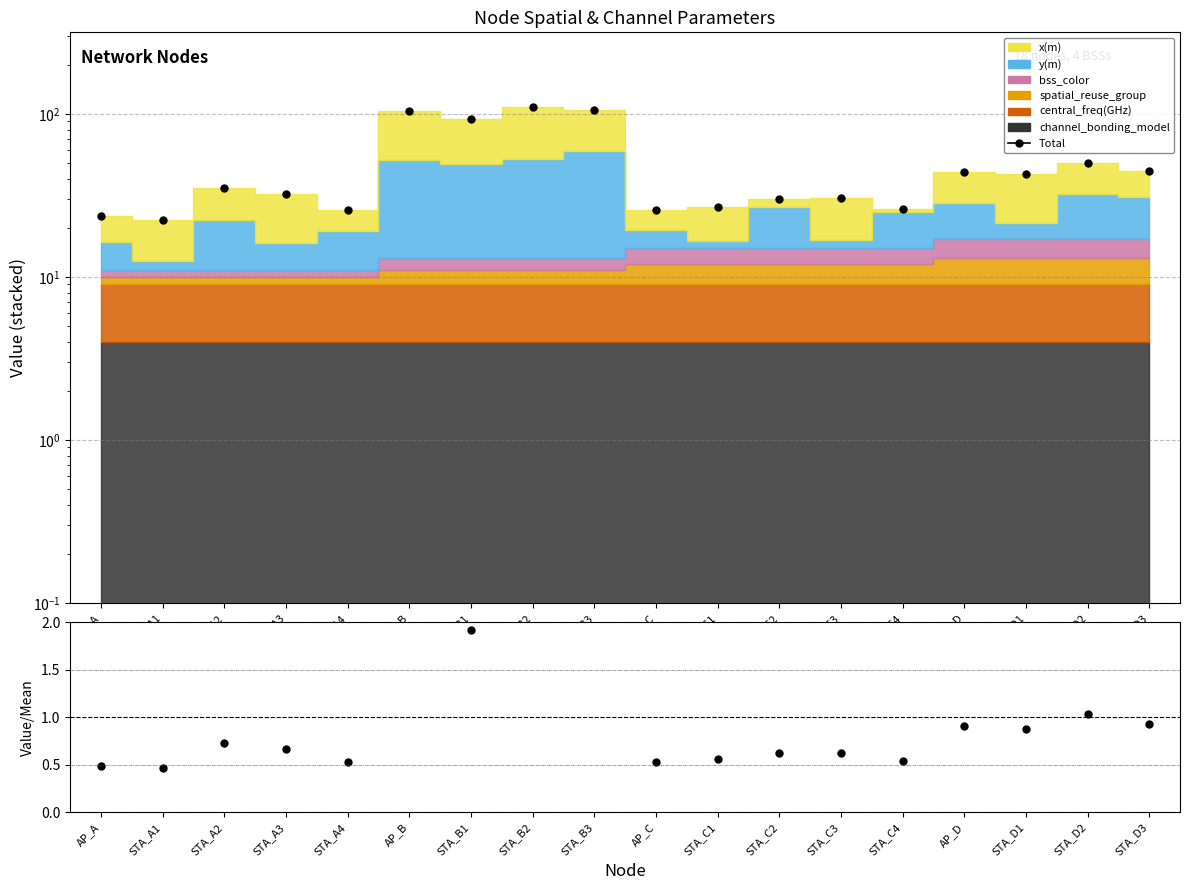

Reading right to left, what are all the values shown in this chart?

Total: STA_D3=44.9	STA_D2=50.1	STA_D1=42.6	AP_D=43.9	STA_C4=25.9	STA_C3=30.3	STA_C2=30.2	STA_C1=26.9	AP_C=25.6	STA_B3=105.2	STA_B2=109.4	STA_B1=92.8	AP_B=104.7	STA_A4=25.6	STA_A3=32.1	STA_A2=35.3	STA_A1=22.3	AP_A=23.8
Ratio: STA_D3=0.9	STA_D2=1.0	STA_D1=0.9	AP_D=0.9	STA_C4=0.5	STA_C3=0.6	STA_C2=0.6	STA_C1=0.6	AP_C=0.5	STA_B3=2.2	STA_B2=2.3	STA_B1=1.9	AP_B=2.2	STA_A4=0.5	STA_A3=0.7	STA_A2=0.7	STA_A1=0.5	AP_A=0.5